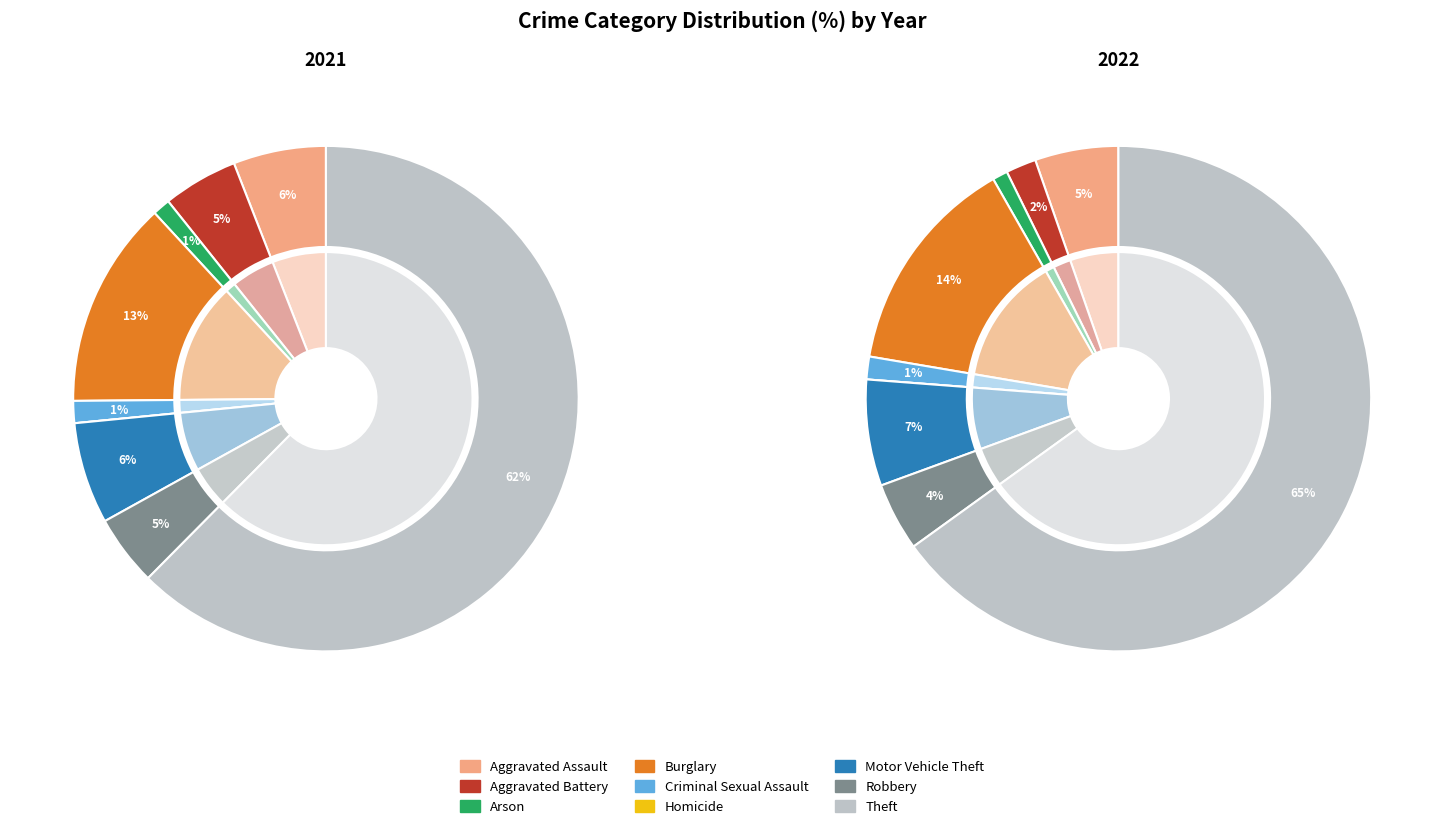

How many segments does this pie chart have?

9